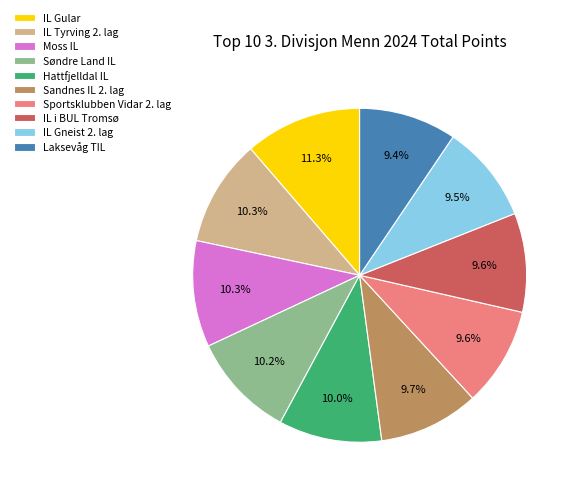

Is there any slice that represents more than half of the pie?

No